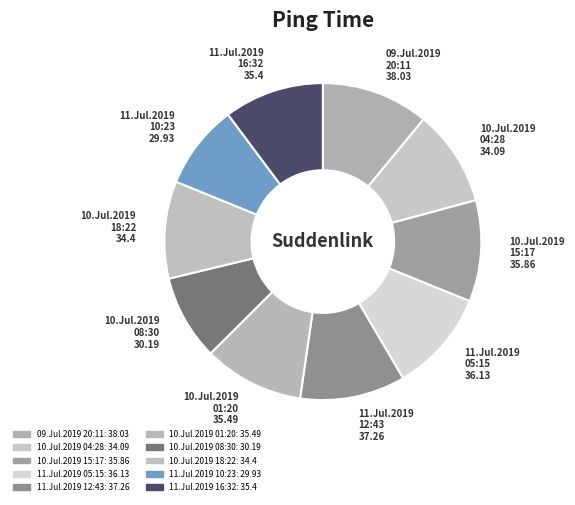

What is the ratio of the value at 11.Jul.2019 12:43 to the value at 10.Jul.2019 04:28?

1.1